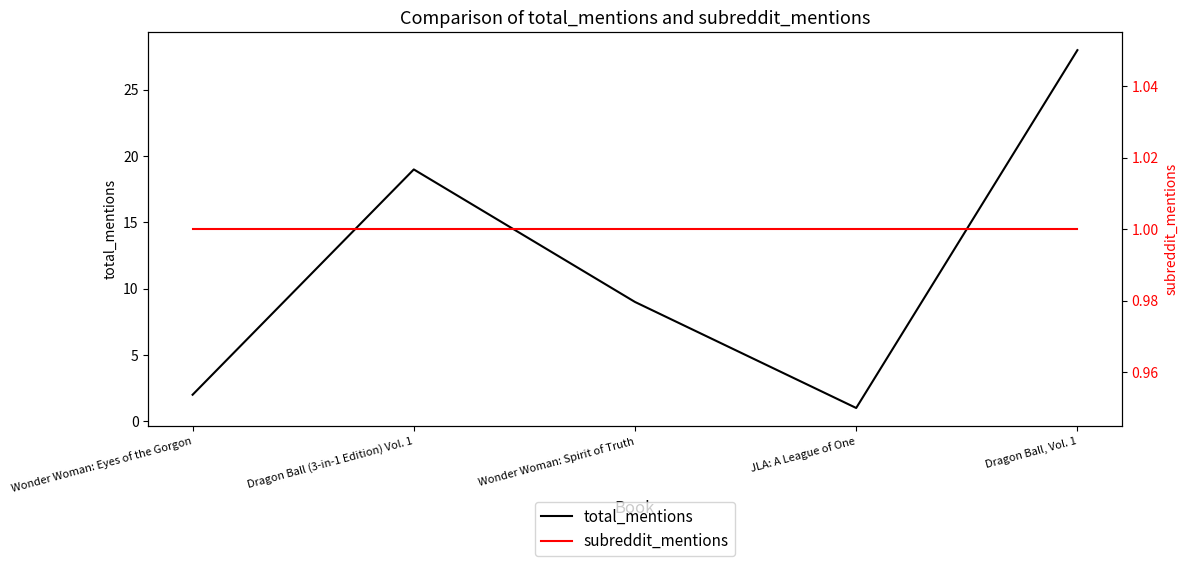

Between Wonder Woman: Spirit of Truth and JLA: A League of One, which is larger?

Wonder Woman: Spirit of Truth